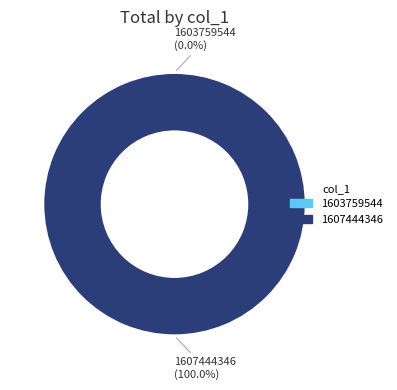

Rank the categories by value from lowest to highest.

1603759544, 1607444346